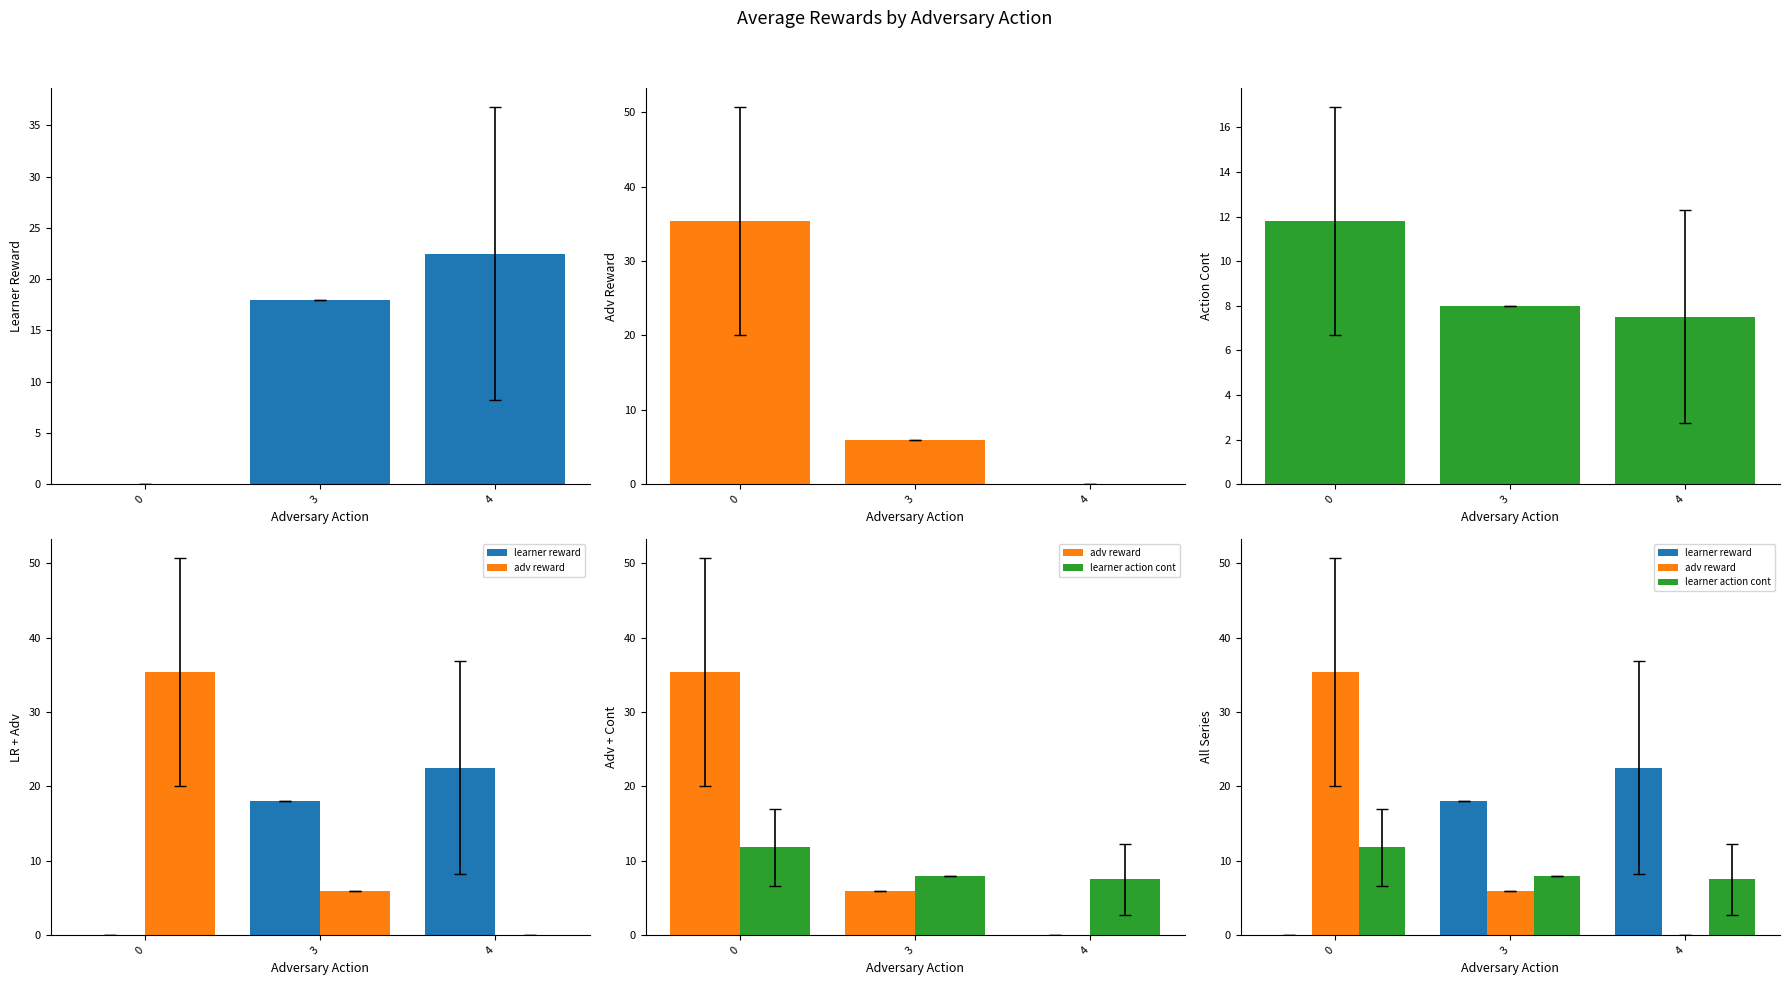

How many positive values does the learner reward series have?

2